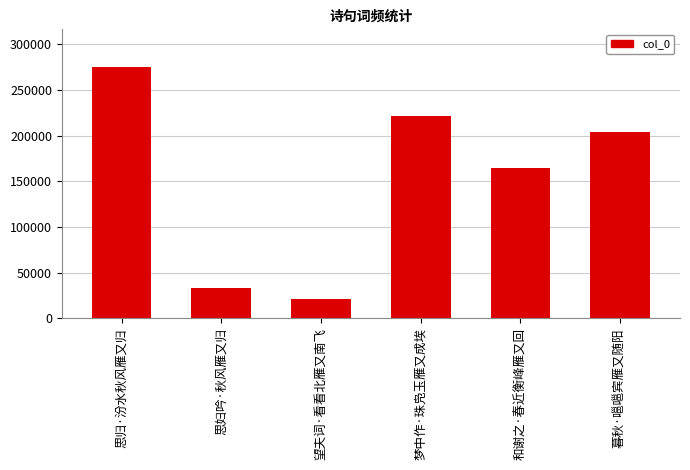

What is the label of the 6th bar from the left?

暮秋·嗈嗈宾雁又随阳